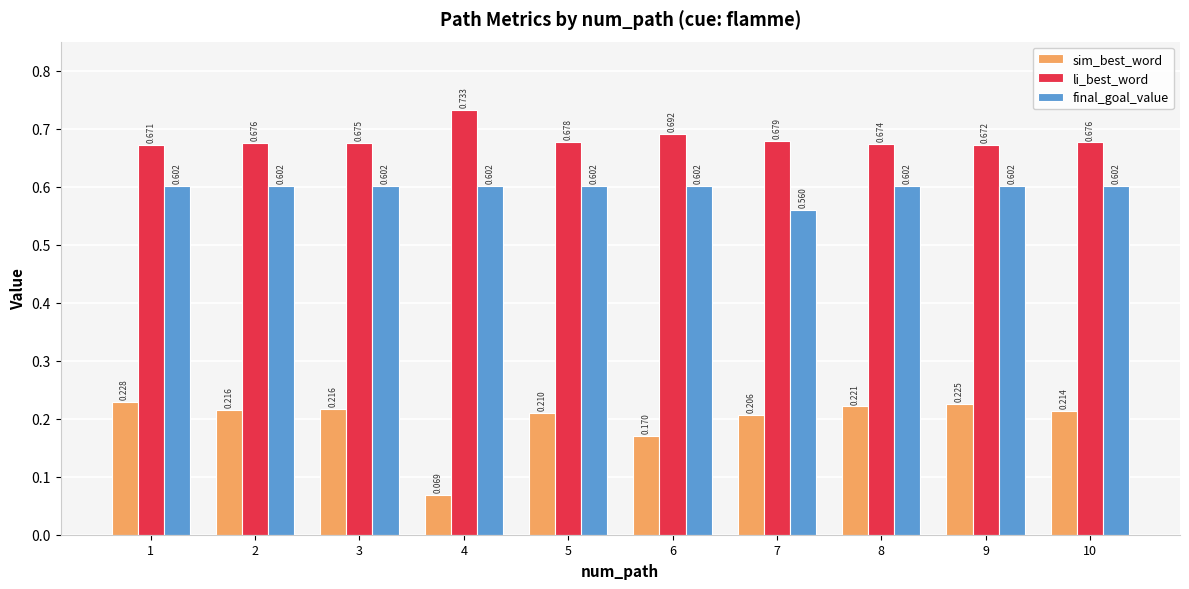

The value of sim_best_word at 5 is 0.1. True or false?

False